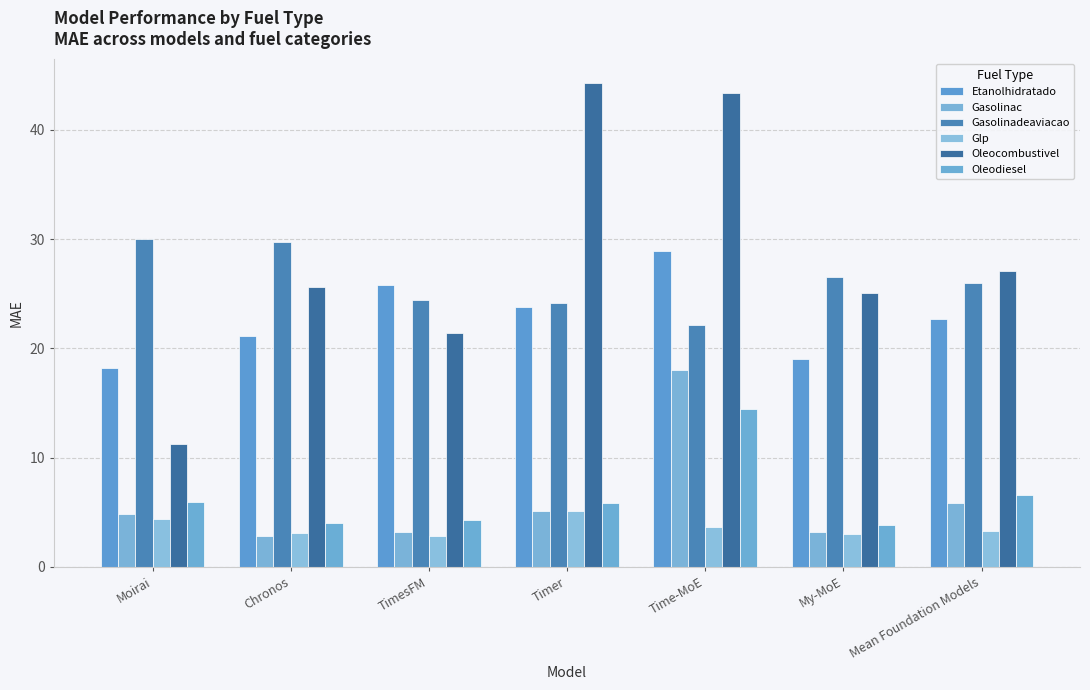

What is the difference between the highest and lowest values at Timer?

39.2